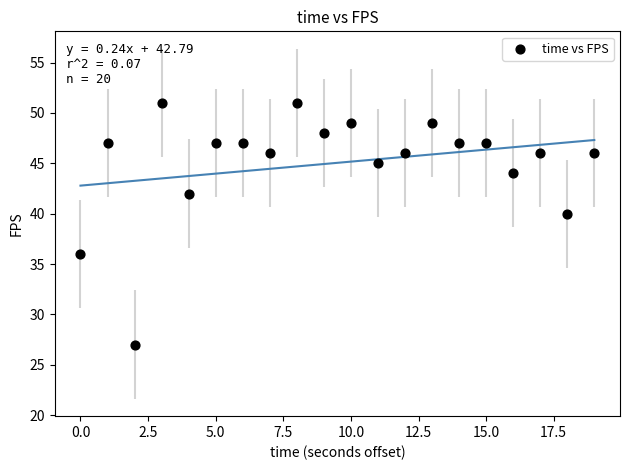

What is the range of Y values (max minus min)?

24